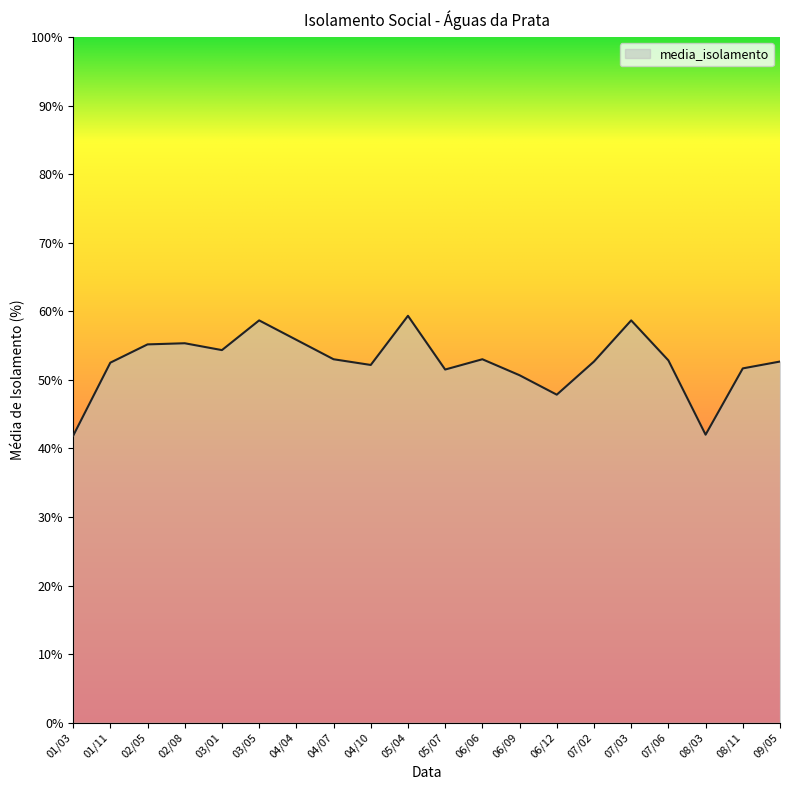

Where is the first local minimum?

03/01